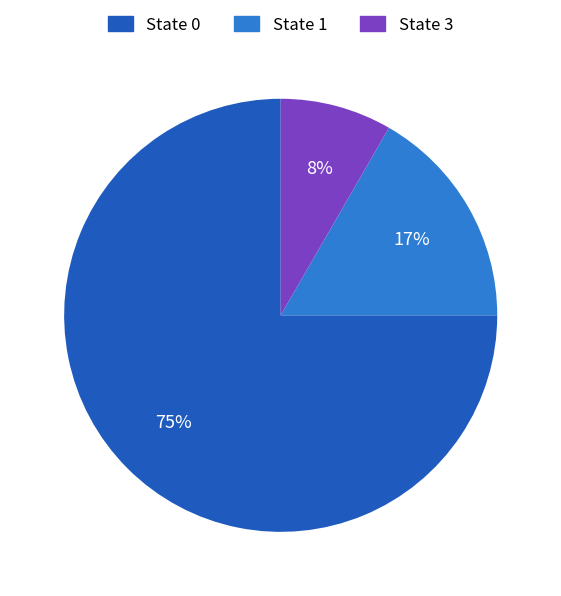

Is the sum of State 3 and State 0 greater than half?

Yes